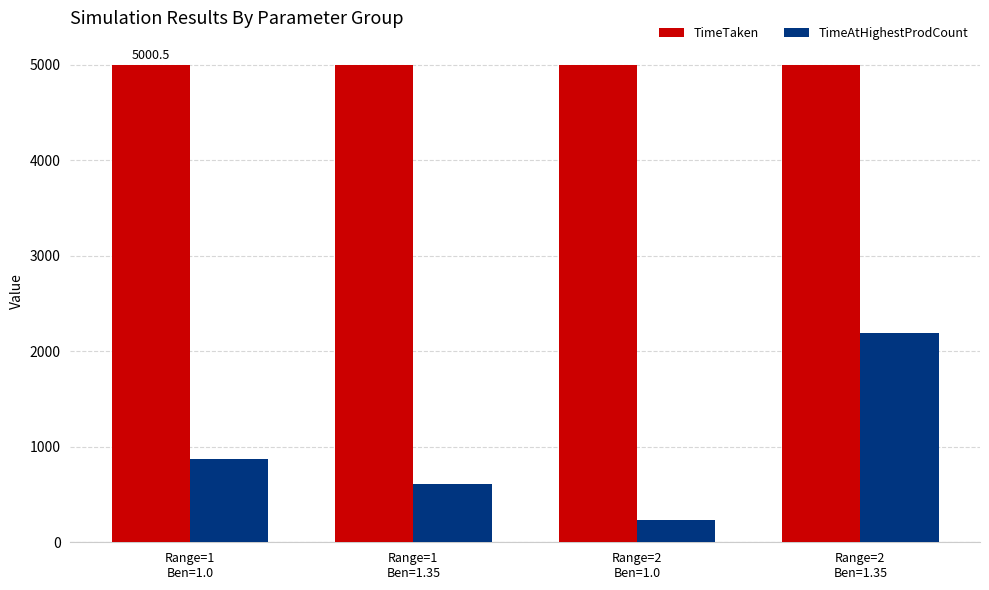

Where does the TimeAtHighestProdCount series first go above 872?

Range=1
Ben=1.0